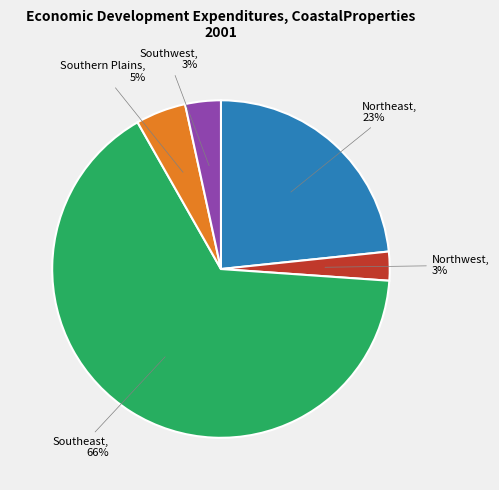

Combined, do Northeast and Southwest account for over 50%?

No